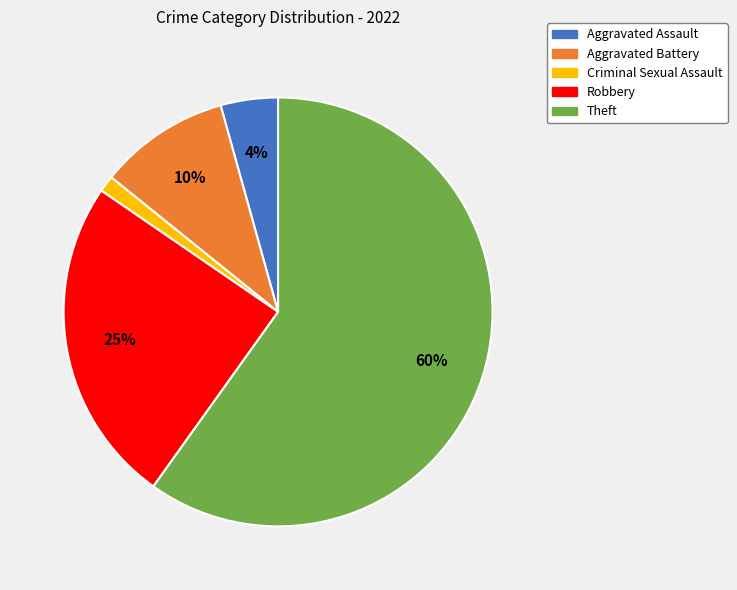

The Criminal Sexual Assault slice represents 1% of the pie. True or false?

True